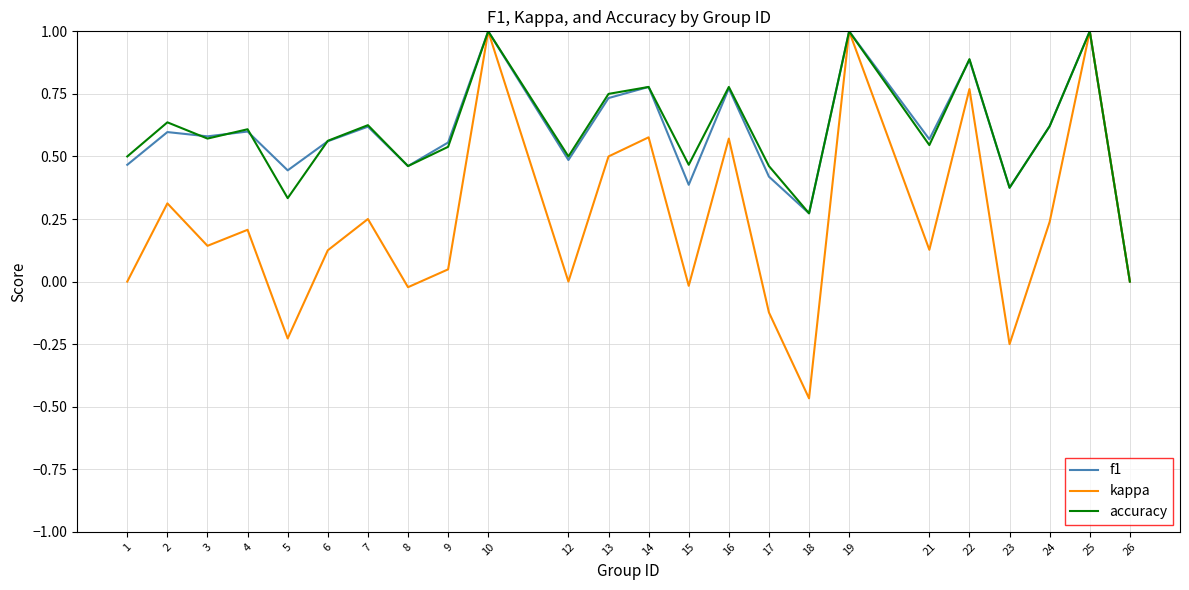

Is the value of accuracy at 23 greater than the value of f1 at 22?

No